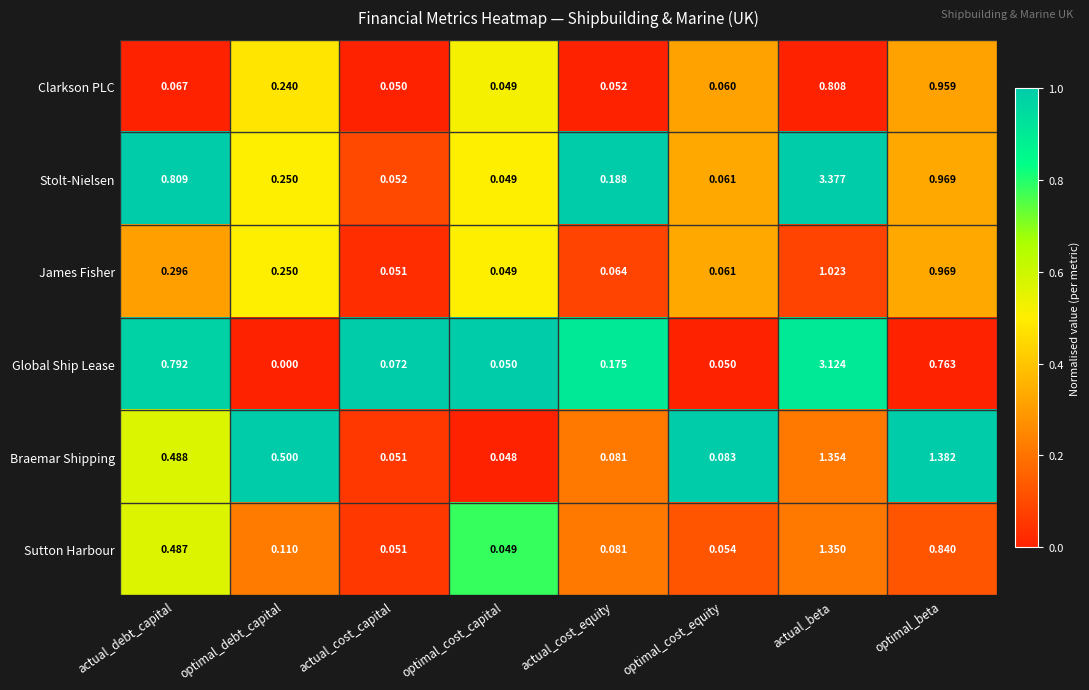

At which category is the sum across all series the highest?

actual_beta